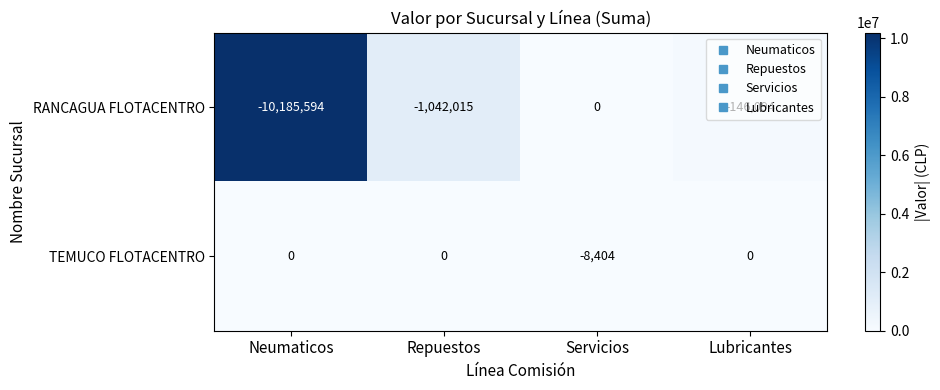

At which category is the sum across all series the highest?

Servicios